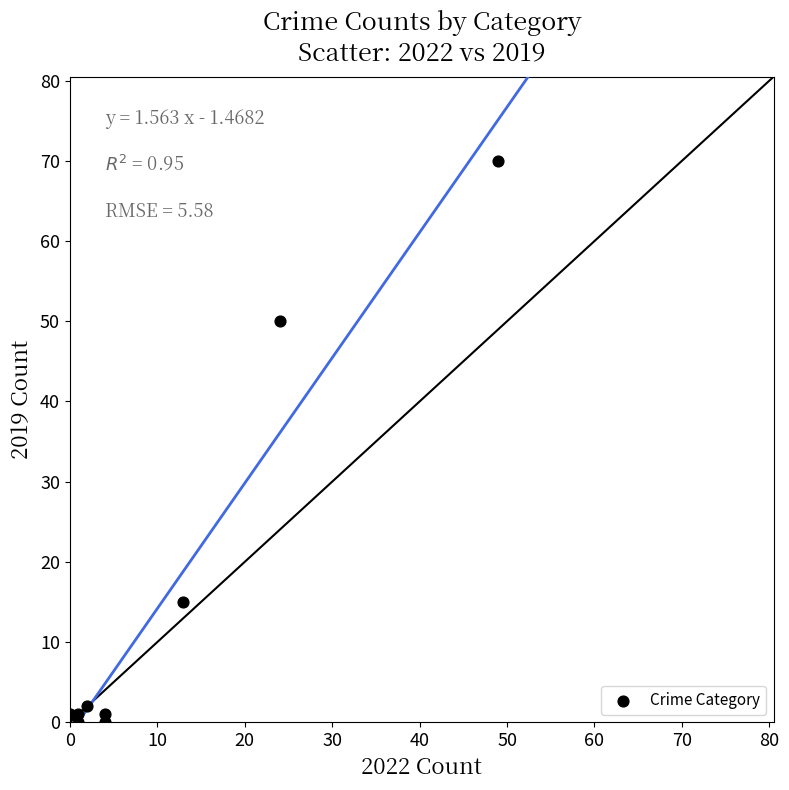

What Y value in the scatter plot is closest to 35?

50